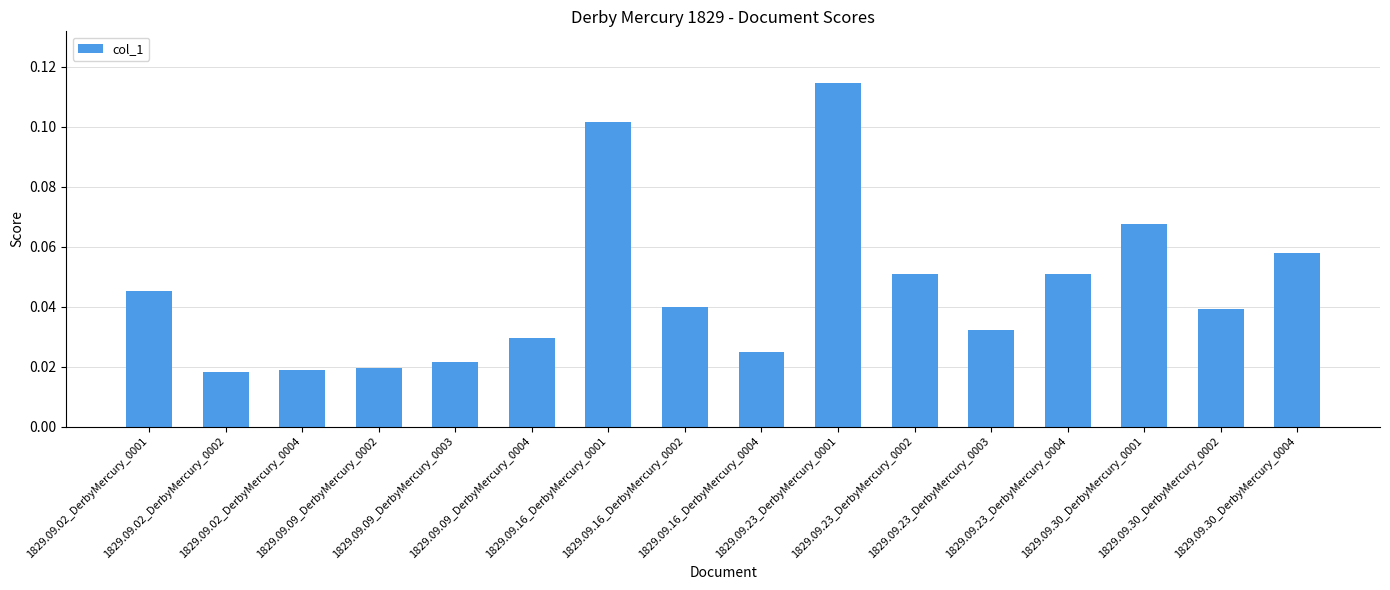

What is the sum of all values?

0.7